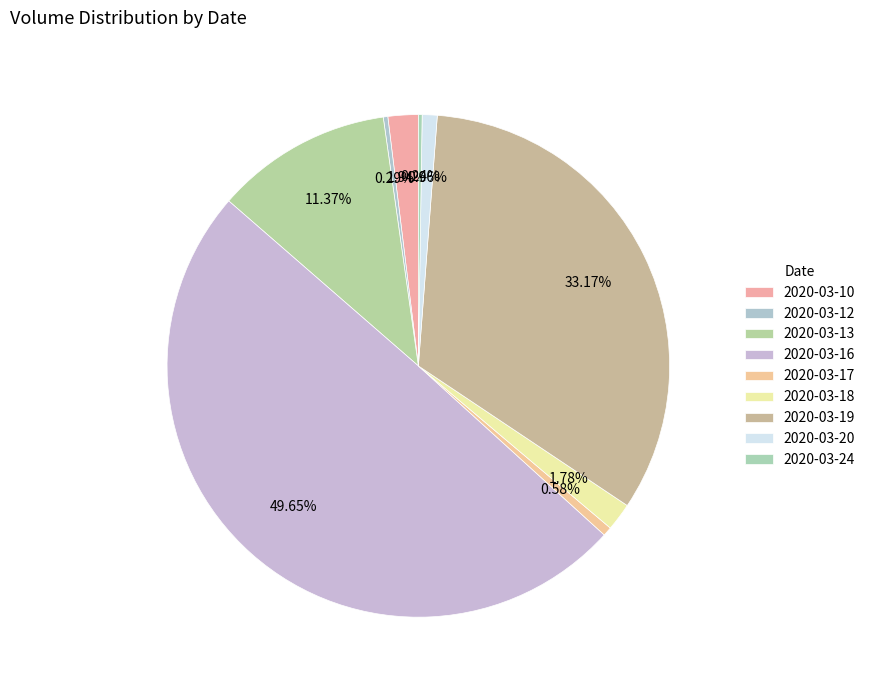

Does 2020-03-17 represent more than half of the total?

No